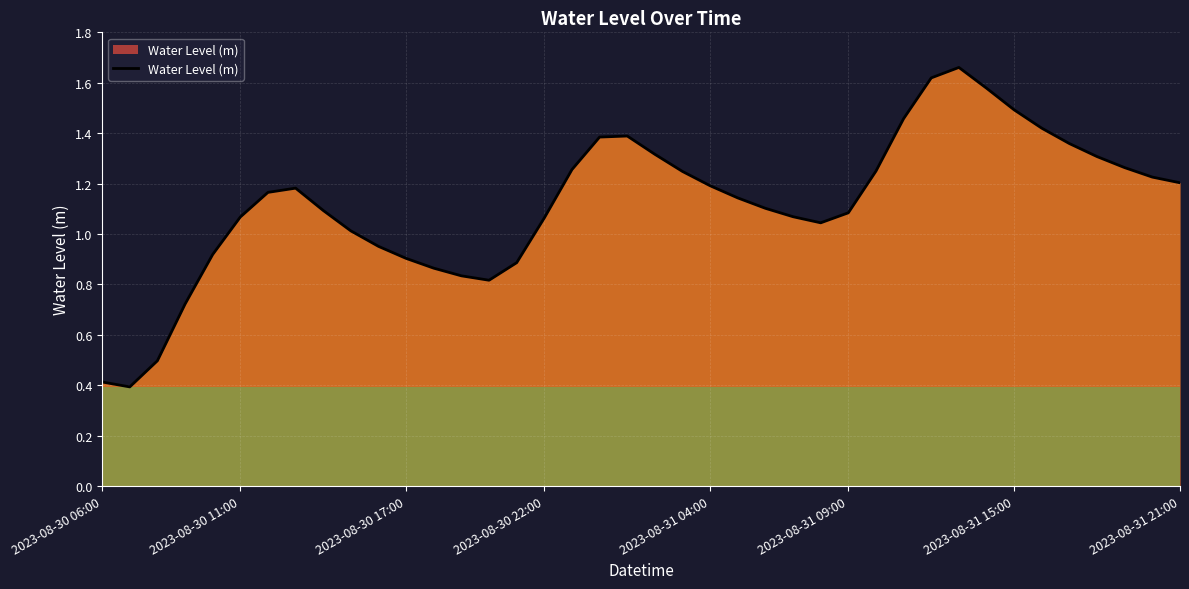

What is the smallest value displayed?

0.4